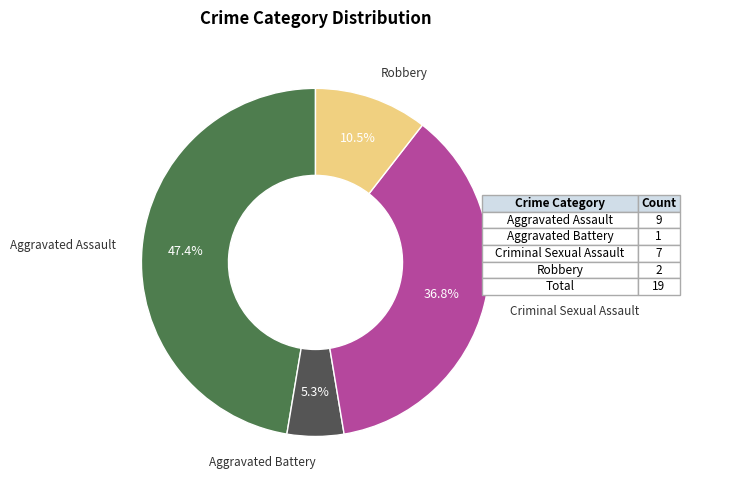

Does any single category account for the majority?

No